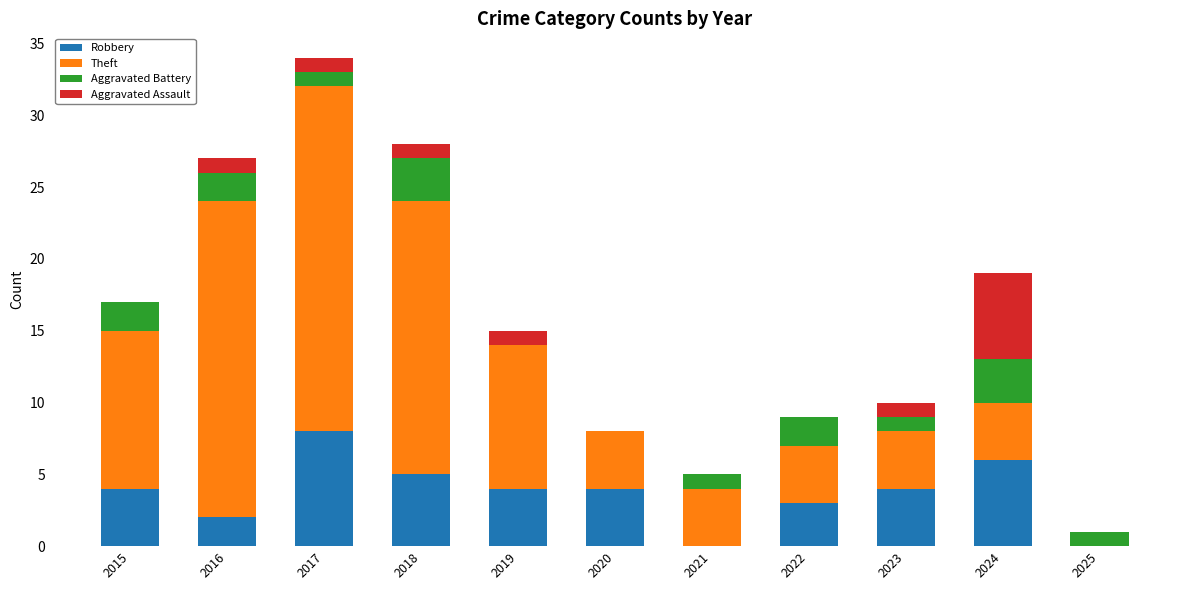

The value of Robbery at 2024 is 6. True or false?

True